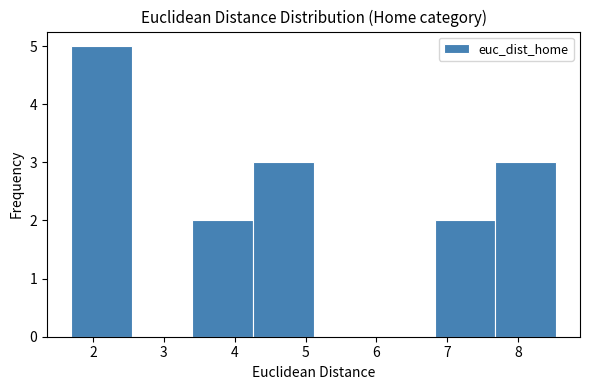

Reading left to right, list every bar in this chart as the range it spans on the x-axis followed by its height. Neither the bar edges nor the heights are printed on the chart, so give them approximately, as read against the axes.

1.7 to 2.6: 5
2.6 to 3.4: 0
3.4 to 4.3: 2
4.3 to 5.1: 3
5.1 to 6.0: 0
6.0 to 6.8: 0
6.8 to 7.7: 2
7.7 to 8.5: 3